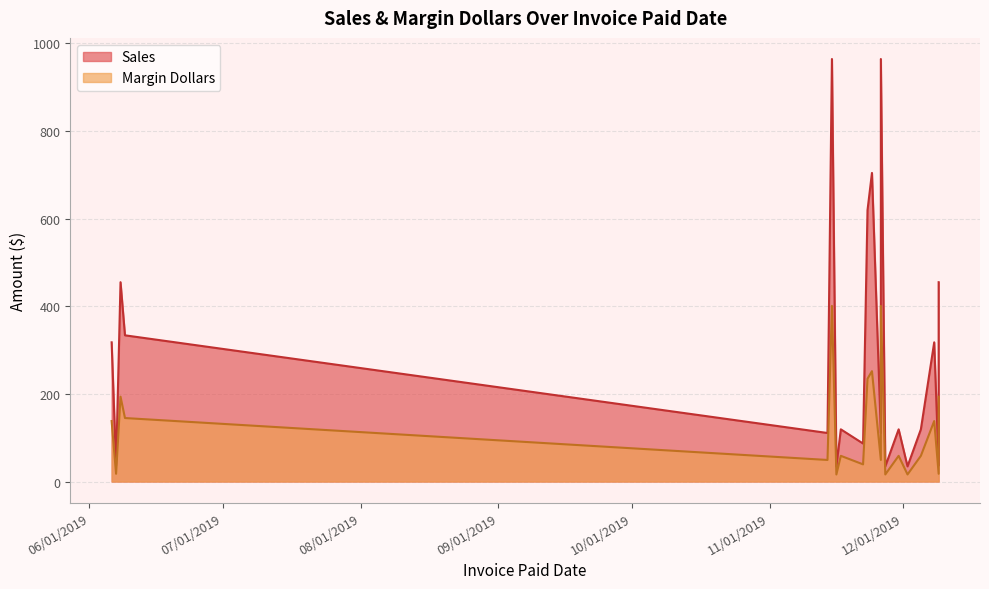

List the series in order of their overall mean, highest first.

Sales, Margin Dollars